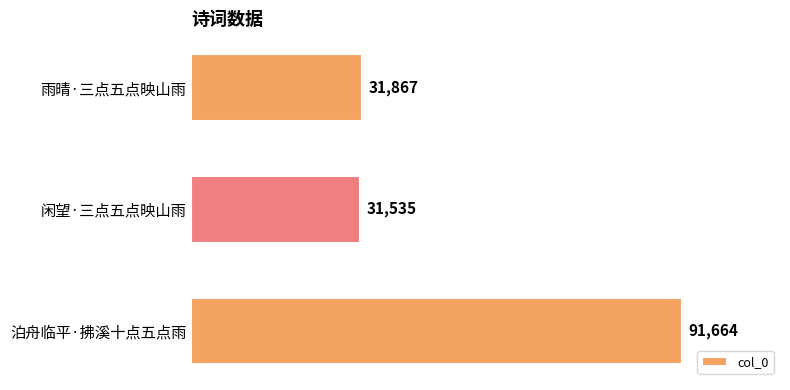

Approximately how many times larger is the value at 雨晴·三点五点映山雨 compared to 泊舟临平·拂溪十点五点雨?

0.3